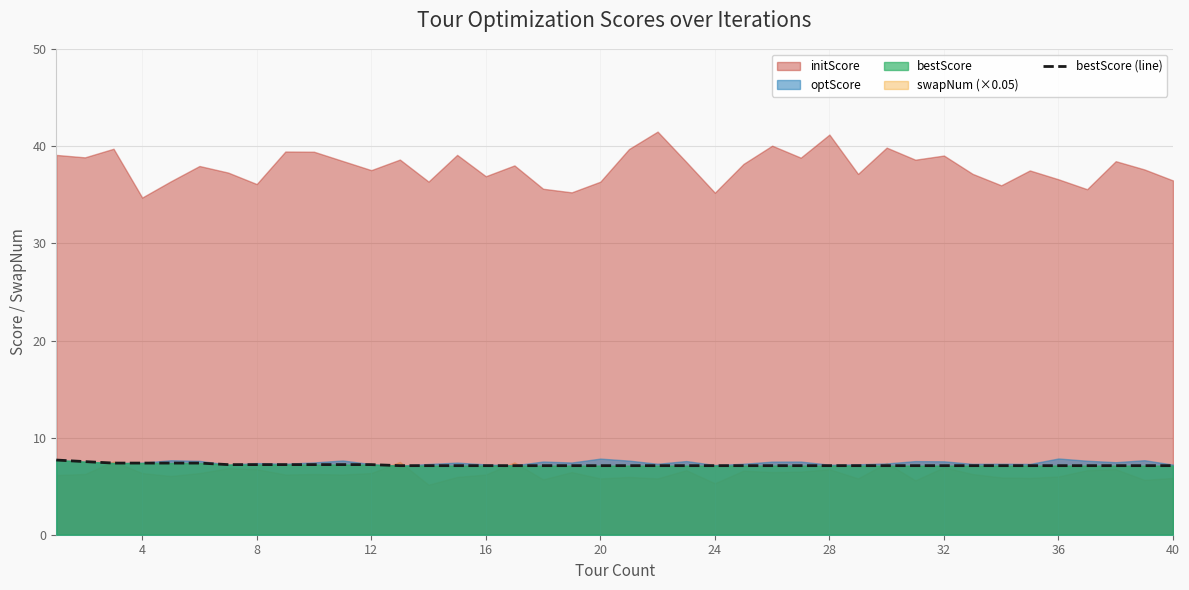

Count the number of categories in the chart.

40